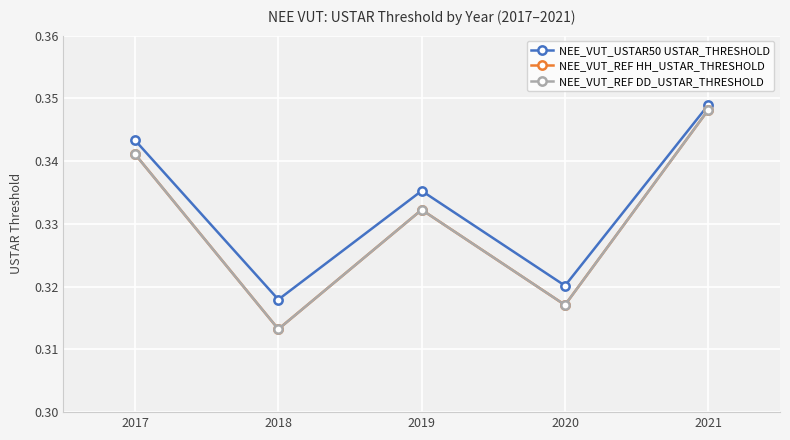

True or false: NEE_VUT_REF DD_USTAR_THRESHOLD and NEE_VUT_REF HH_USTAR_THRESHOLD cross at least once.

False